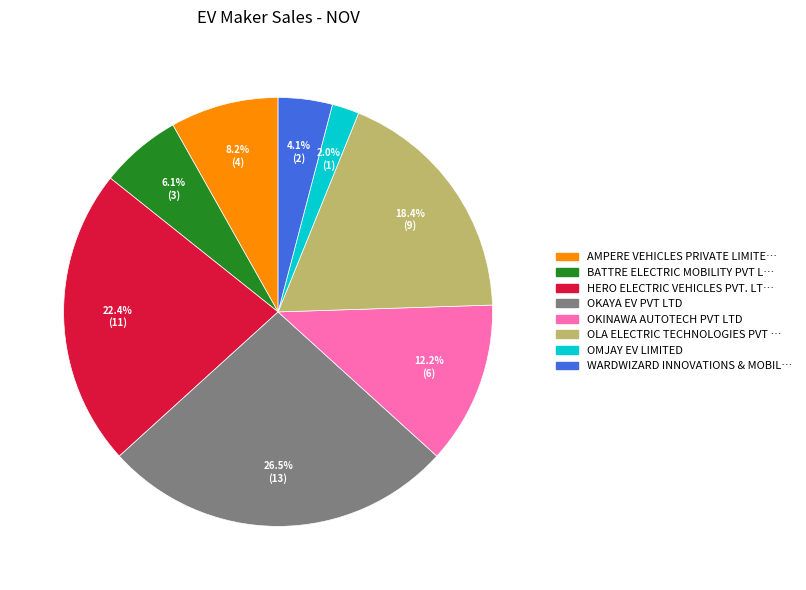

Is there a majority slice in this chart?

No